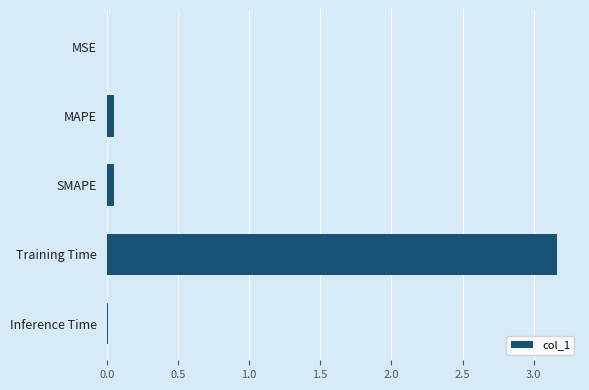

What is the sum of all values?

3.3